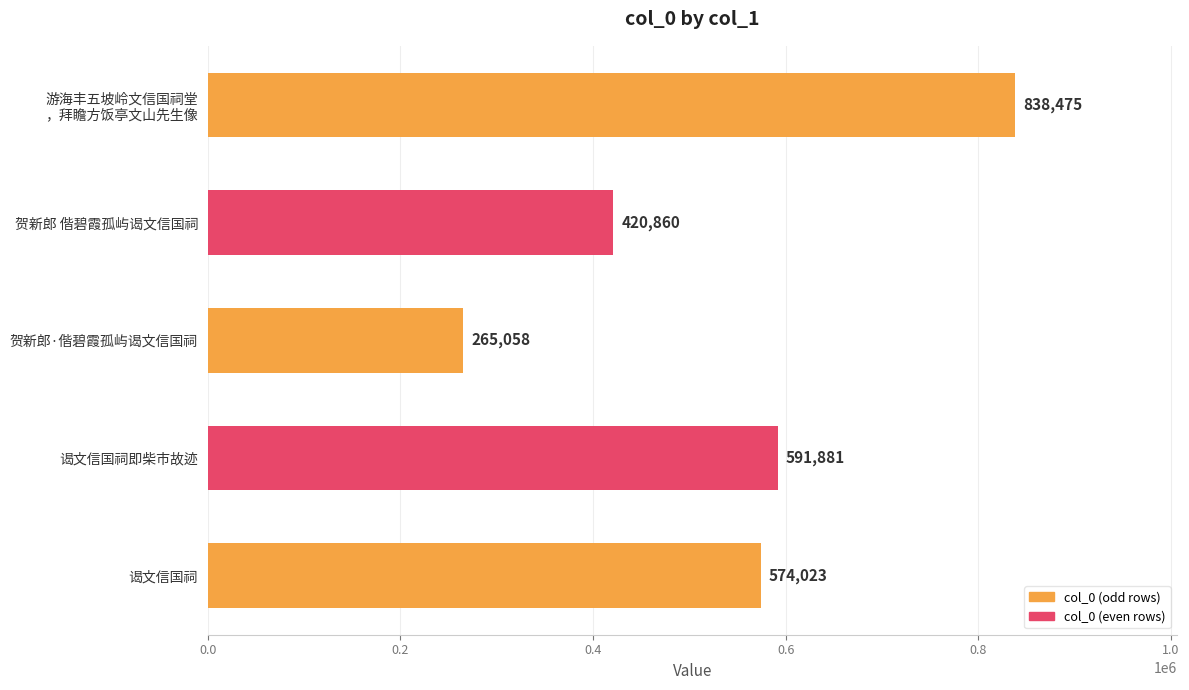

What is the maximum value shown in the chart?

838475